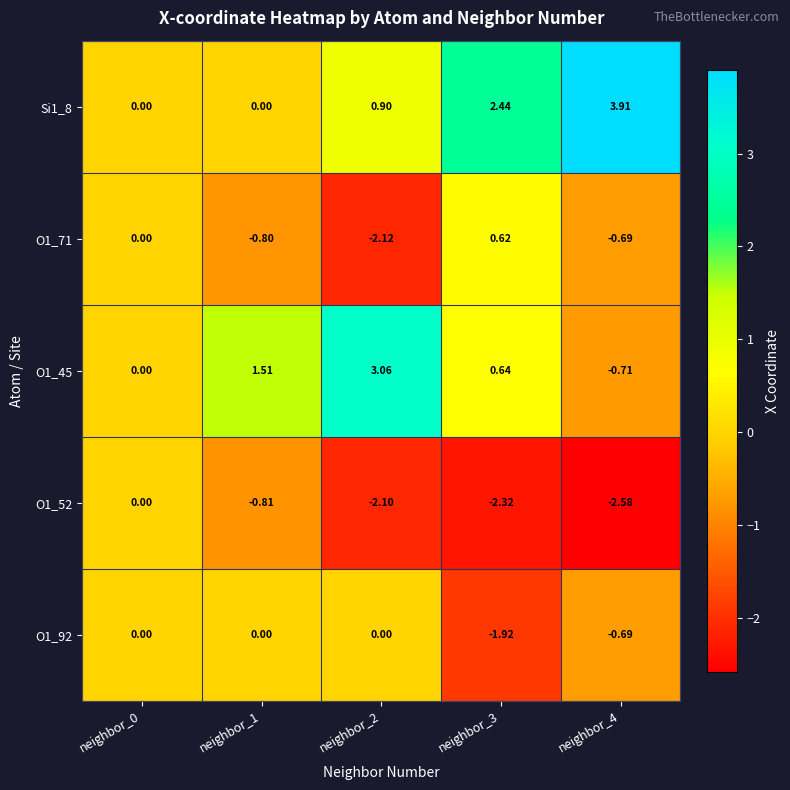

Is the value of O1_71 at neighbor_4 greater than the value of Si1_8 at neighbor_1?

No